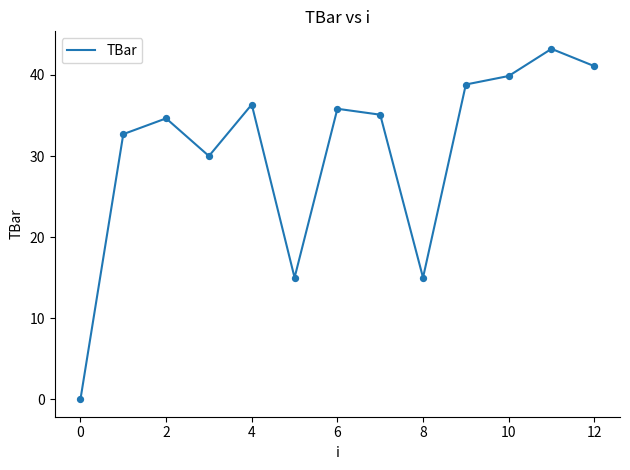

What is the difference between the maximum and minimum values?

43.2